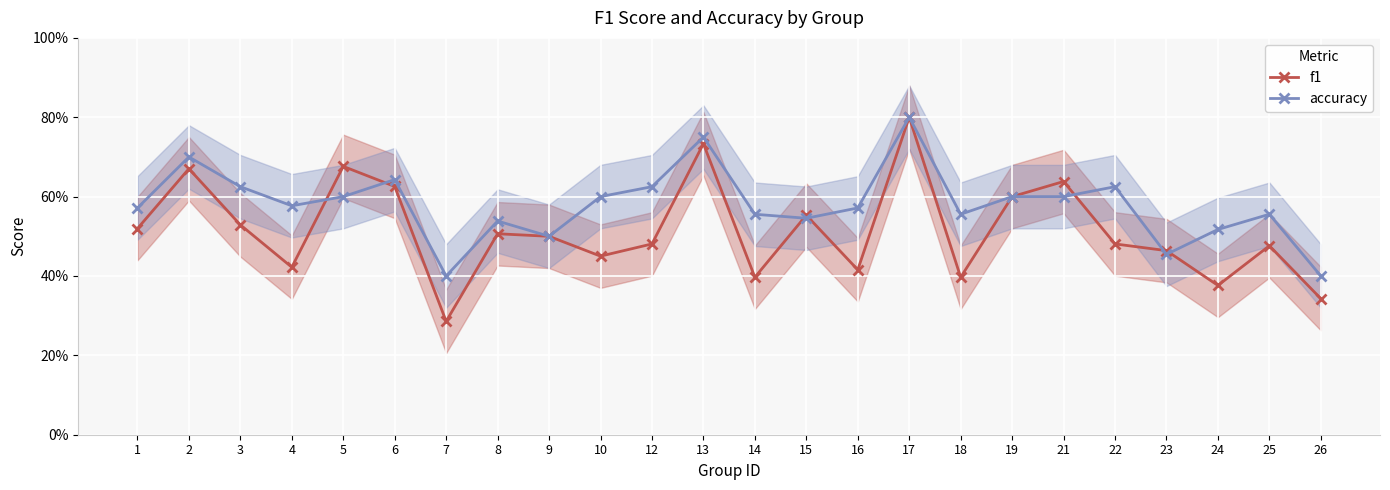

At which label is f1 closest to 0?

7